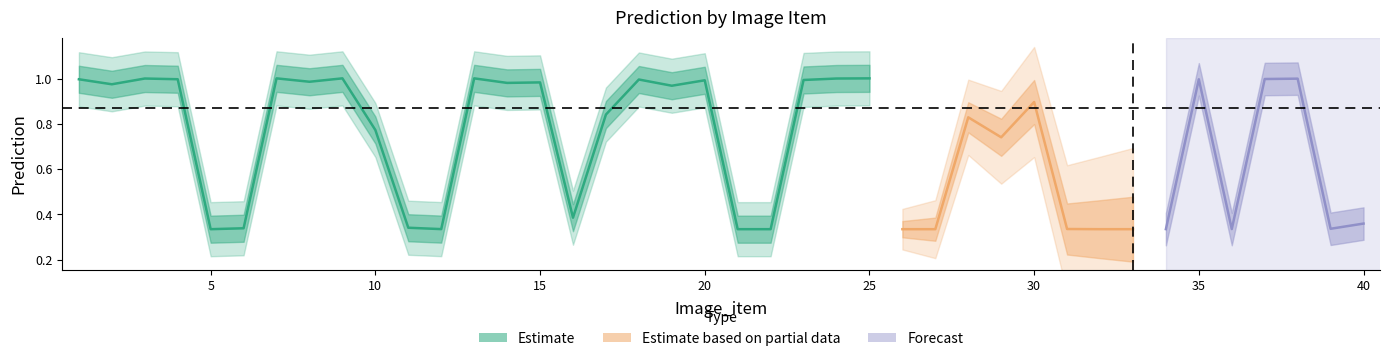

Does the chart display data point markers on the line(s)?

No